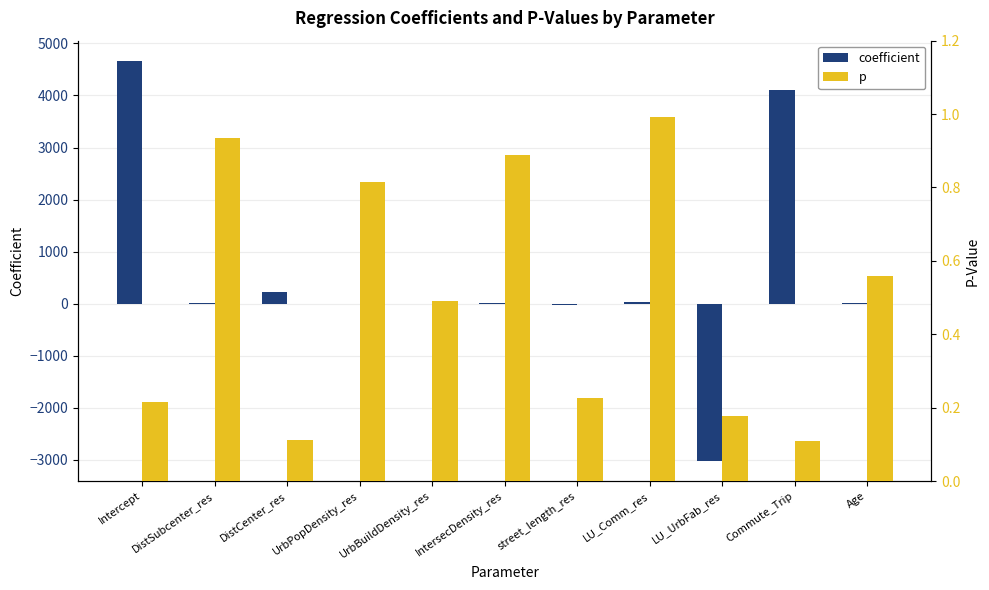

Which label corresponds to the largest value in the chart?

Intercept